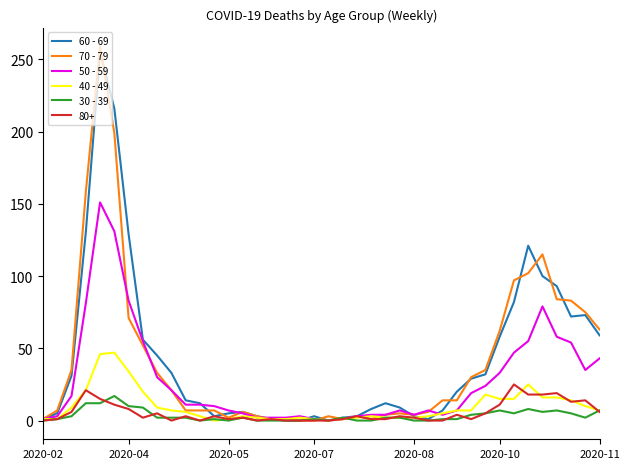

Which series has the largest range (max minus min)?

70 - 79